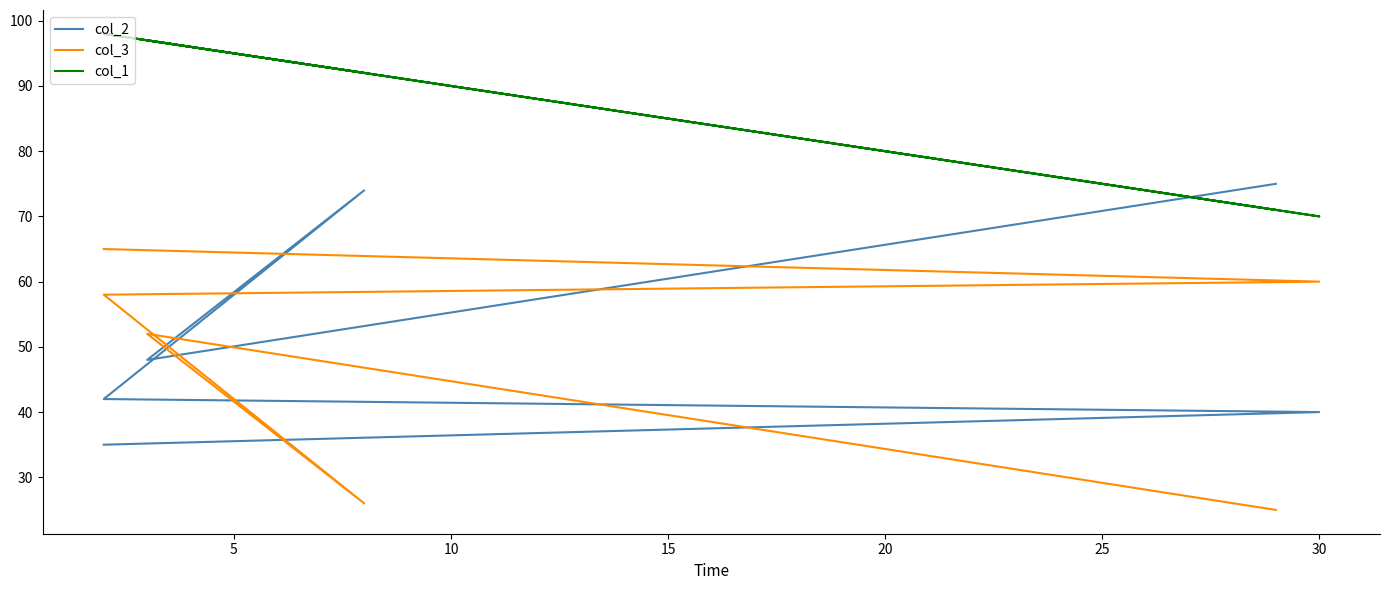

Is the value of col_3 at 15 greater than the value of col_1 at 10?

No